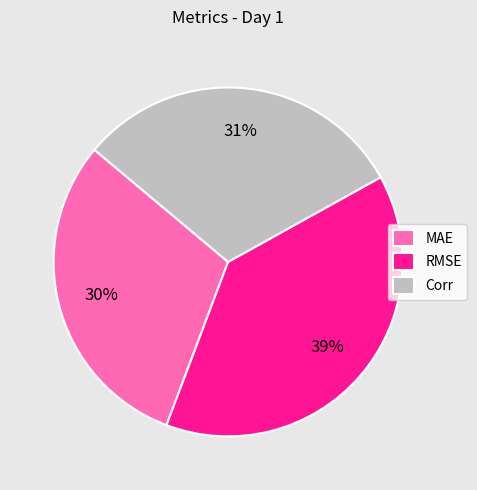

What percentage is the RMSE slice, to the nearest percent?

39%